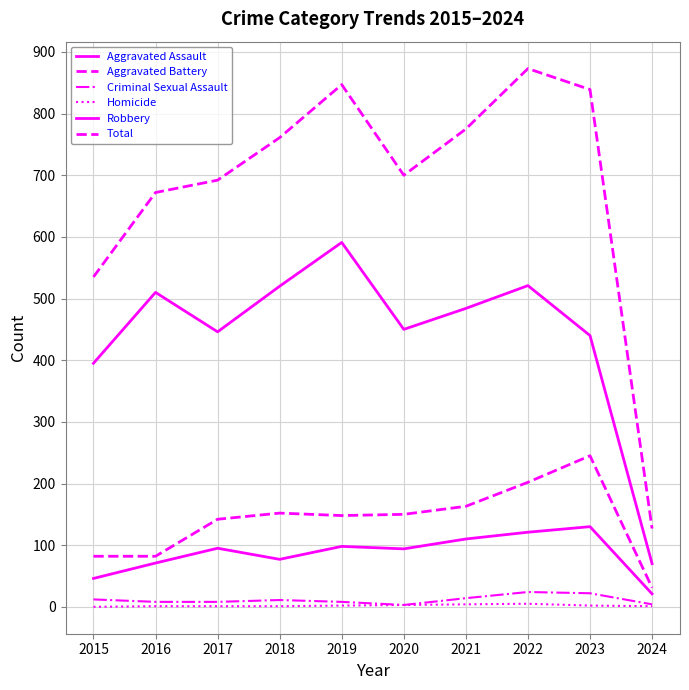

Does the chart display data point markers on the line(s)?

No